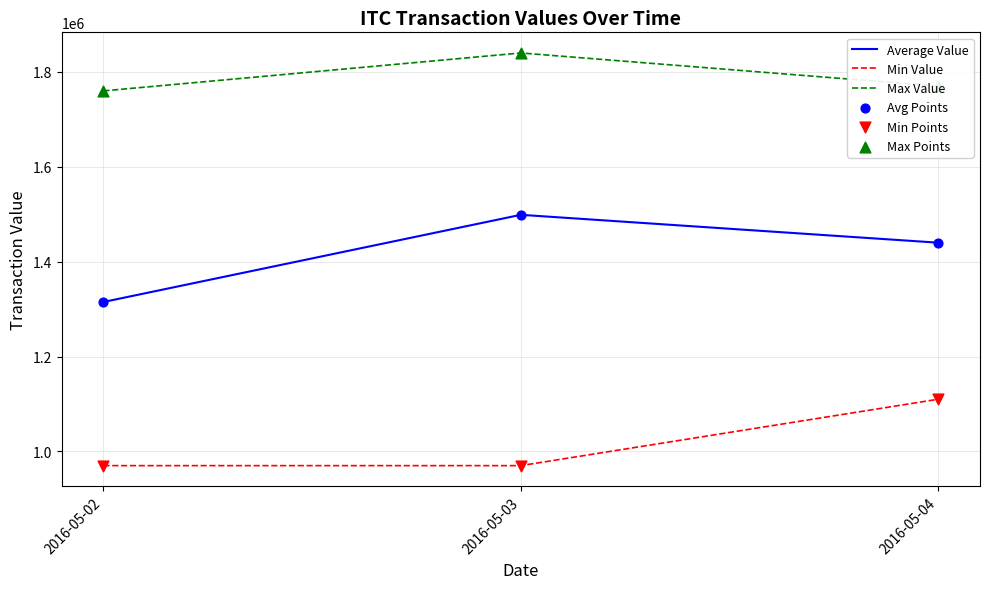

Which series has the largest total across all categories?

Max Value